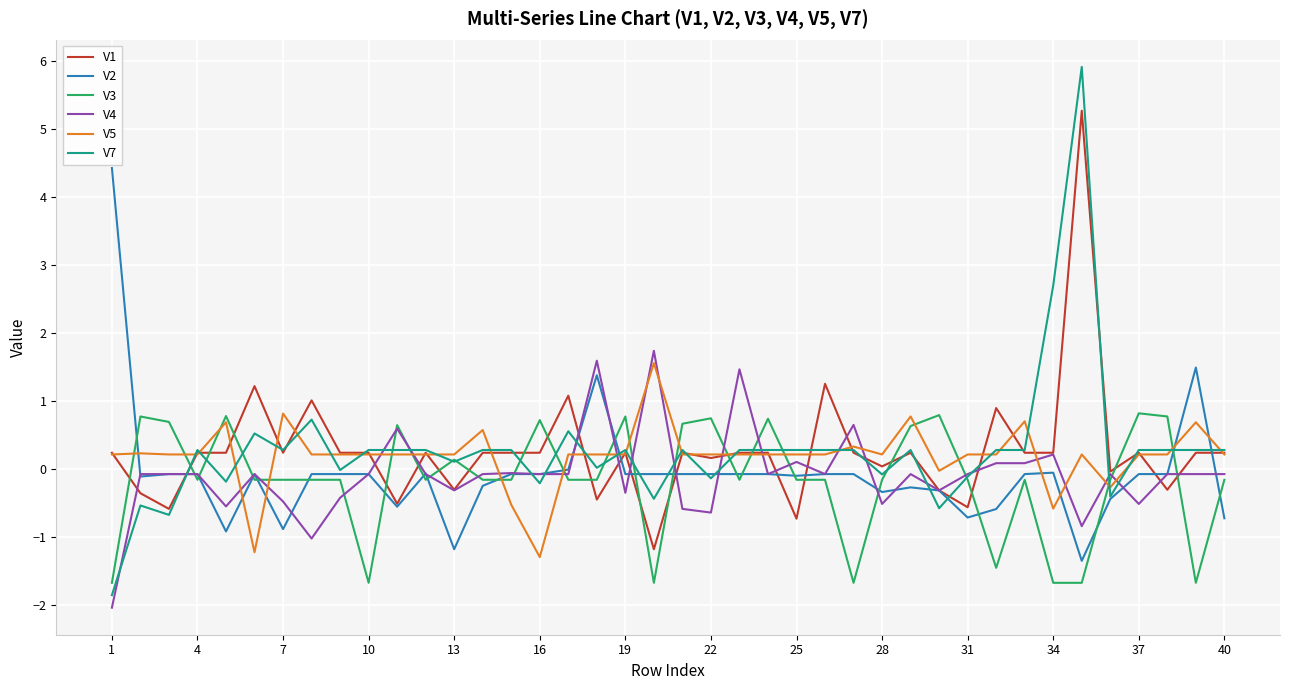

What is the difference between the maximum and minimum values in the V3 series?

2.5